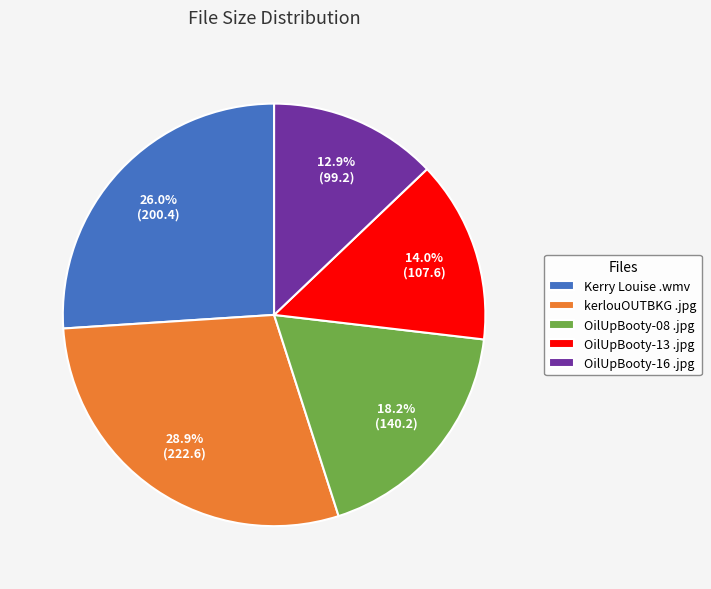

How many slices are in this pie chart?

5